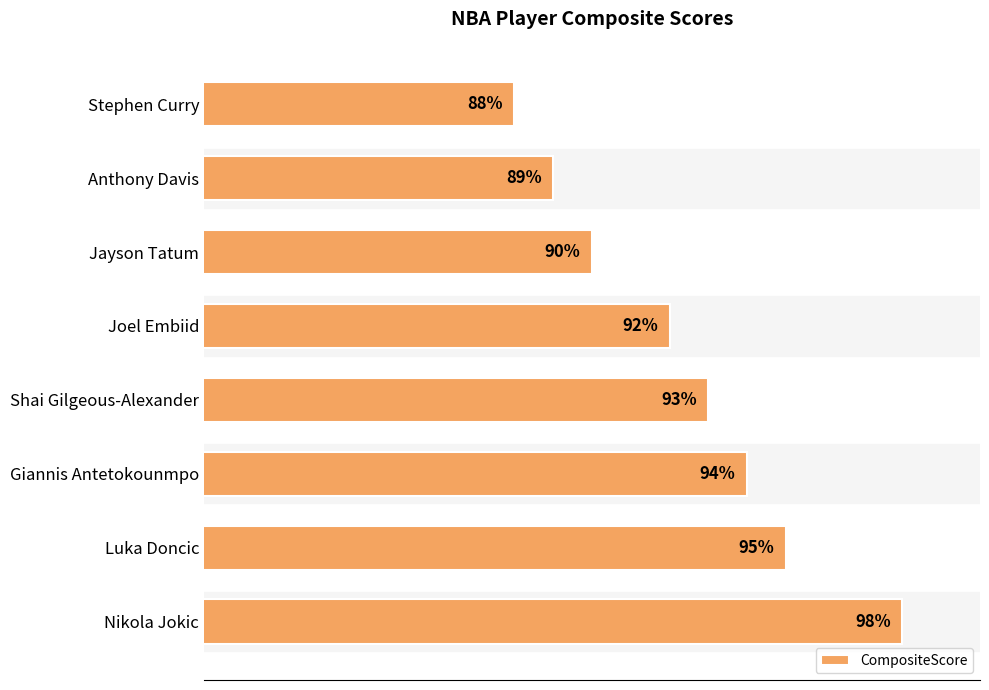

List the labels in order of value, largest first.

Nikola Jokic, Luka Doncic, Giannis Antetokounmpo, Shai Gilgeous-Alexander, Joel Embiid, Jayson Tatum, Anthony Davis, Stephen Curry